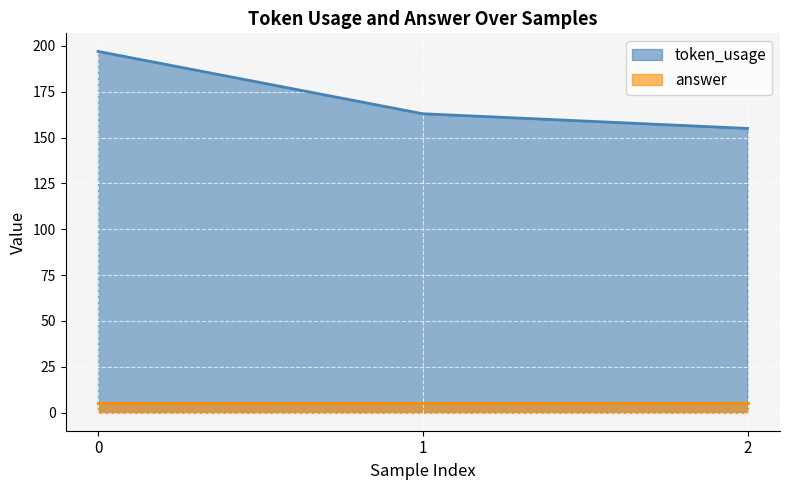

Does the chart display data point markers on the line(s)?

No